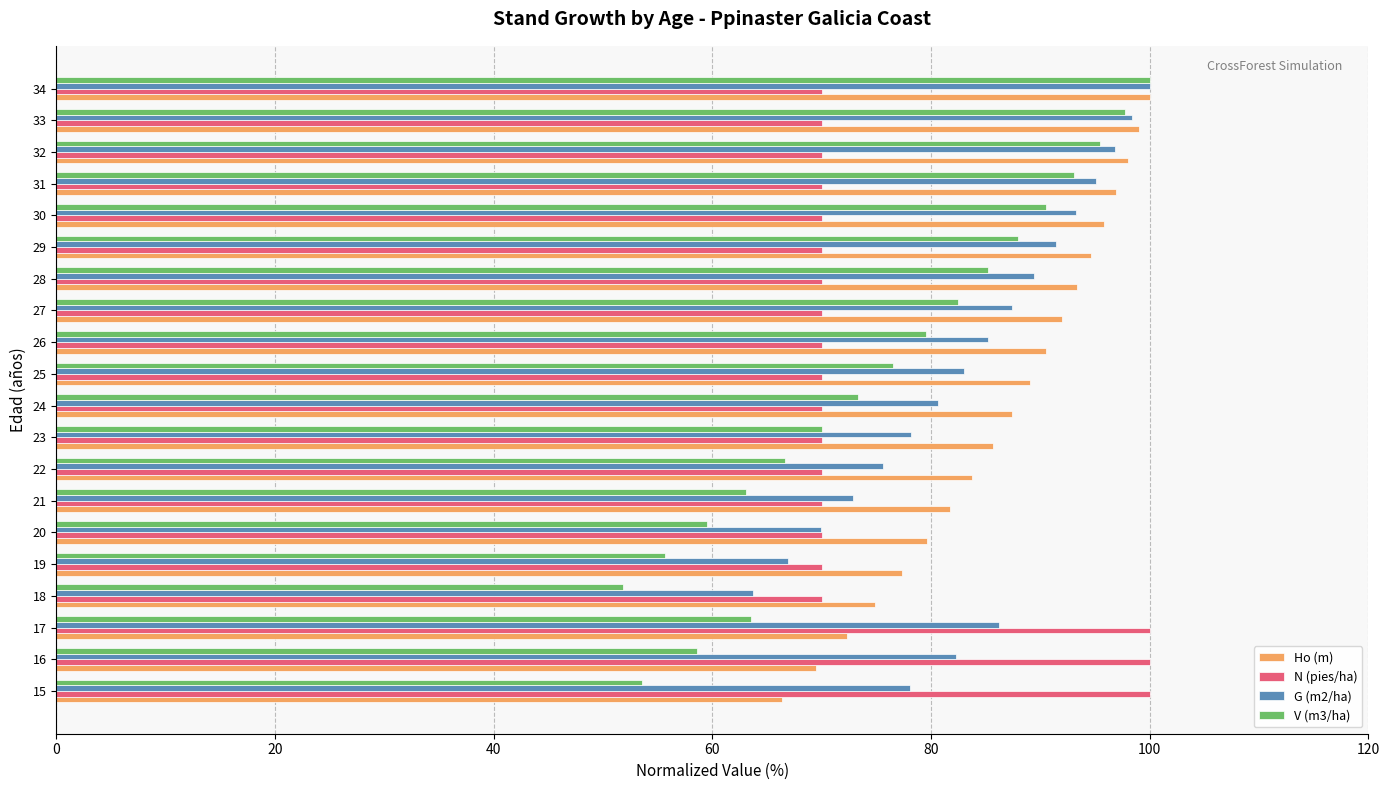

Count the number of data series in this chart.

4